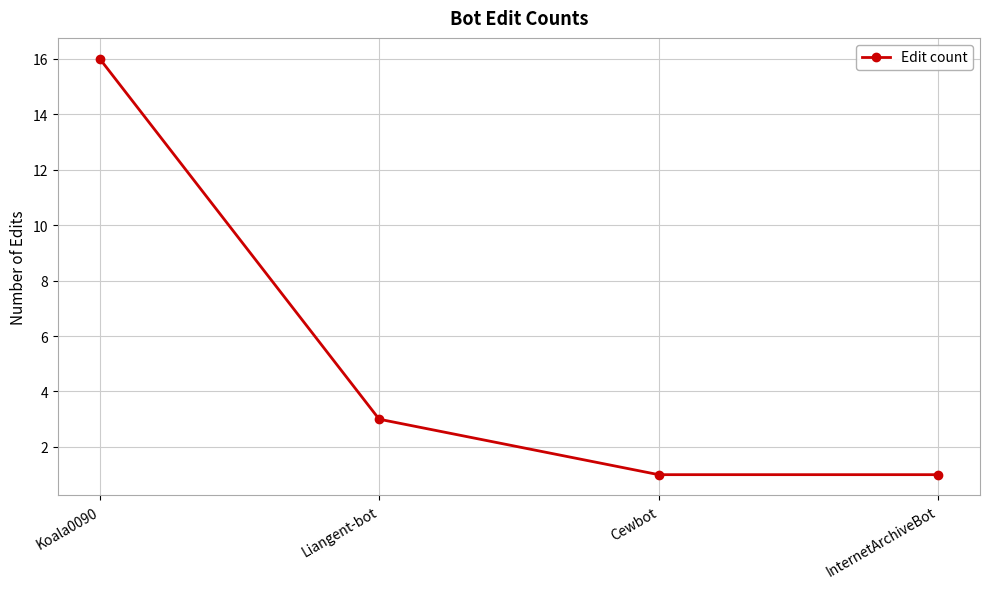

What is the difference between the second highest and minimum values?

2